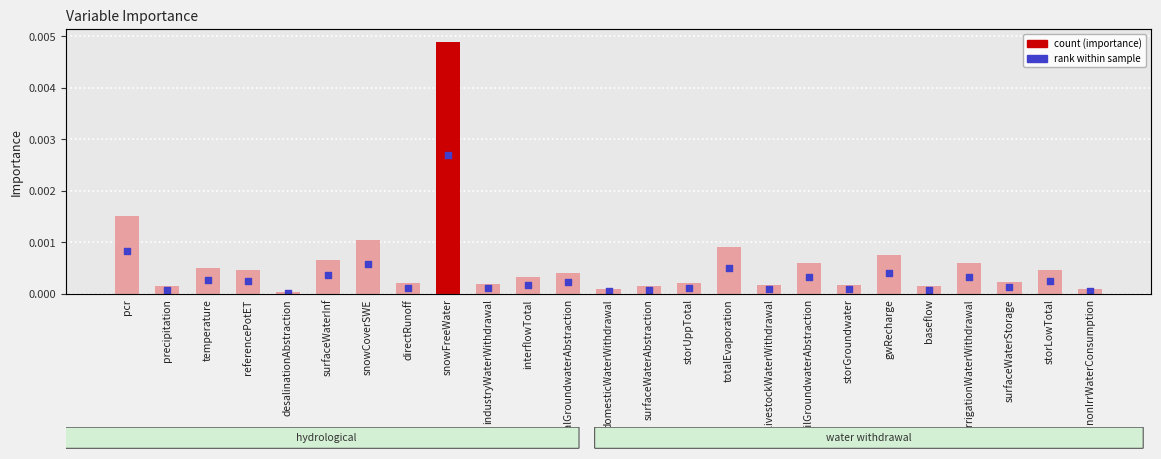

Which series reaches the minimum Y coordinate?

rank marker